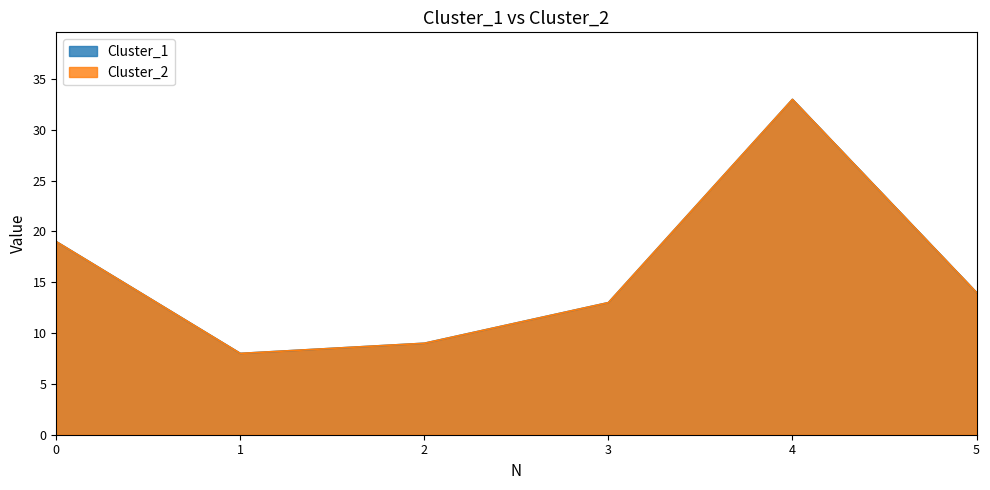

The value of Cluster_1 at 4 is 33. True or false?

True